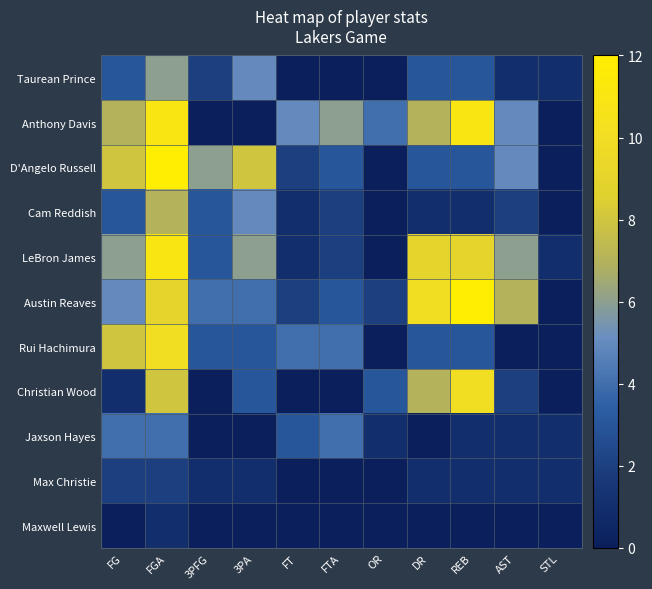

Reading right to left, list all the values displayed in this chart.

Taurean Prince: STL=1	AST=1	REB=3	DR=3	OR=0	FTA=0	FT=0	3PA=5	3PFG=2	FGA=6	FG=3
Anthony Davis: STL=0	AST=5	REB=11	DR=7	OR=4	FTA=6	FT=5	3PA=0	3PFG=0	FGA=11	FG=7
D'Angelo Russell: STL=0	AST=5	REB=3	DR=3	OR=0	FTA=3	FT=2	3PA=8	3PFG=6	FGA=12	FG=8
Cam Reddish: STL=0	AST=2	REB=1	DR=1	OR=0	FTA=2	FT=1	3PA=5	3PFG=3	FGA=7	FG=3
LeBron James: STL=1	AST=6	REB=9	DR=9	OR=0	FTA=2	FT=1	3PA=6	3PFG=3	FGA=11	FG=6
Austin Reaves: STL=0	AST=7	REB=12	DR=10	OR=2	FTA=3	FT=2	3PA=4	3PFG=4	FGA=9	FG=5
Rui Hachimura: STL=0	AST=0	REB=3	DR=3	OR=0	FTA=4	FT=4	3PA=3	3PFG=3	FGA=10	FG=8
Christian Wood: STL=0	AST=2	REB=10	DR=7	OR=3	FTA=0	FT=0	3PA=3	3PFG=0	FGA=8	FG=1
Jaxson Hayes: STL=1	AST=1	REB=1	DR=0	OR=1	FTA=4	FT=3	3PA=0	3PFG=0	FGA=4	FG=4
Max Christie: STL=1	AST=1	REB=1	DR=1	OR=0	FTA=0	FT=0	3PA=1	3PFG=1	FGA=2	FG=2
Maxwell Lewis: STL=0	AST=0	REB=0	DR=0	OR=0	FTA=0	FT=0	3PA=0	3PFG=0	FGA=1	FG=0